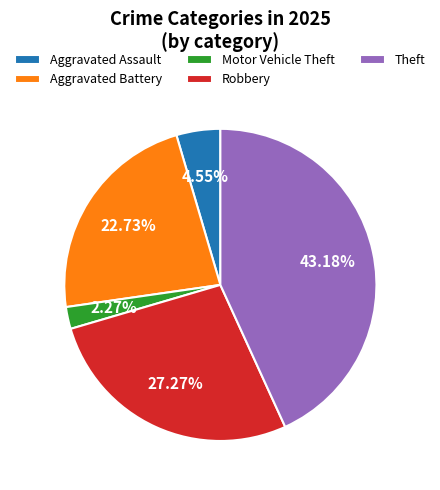

To the nearest percent, what percentage of the pie is Theft?

43%